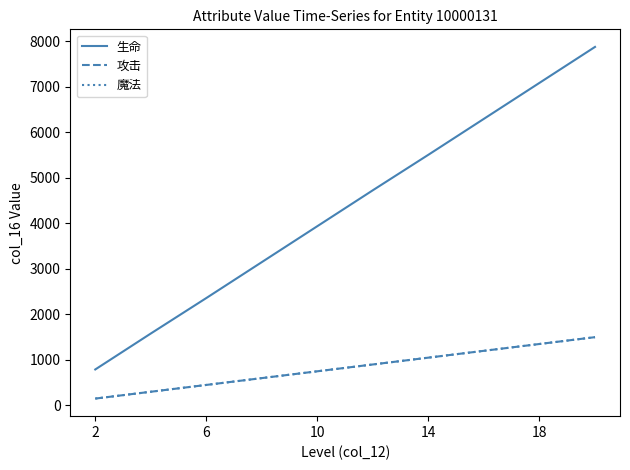

True or false: 魔法 and 攻击 intersect in this chart.

False